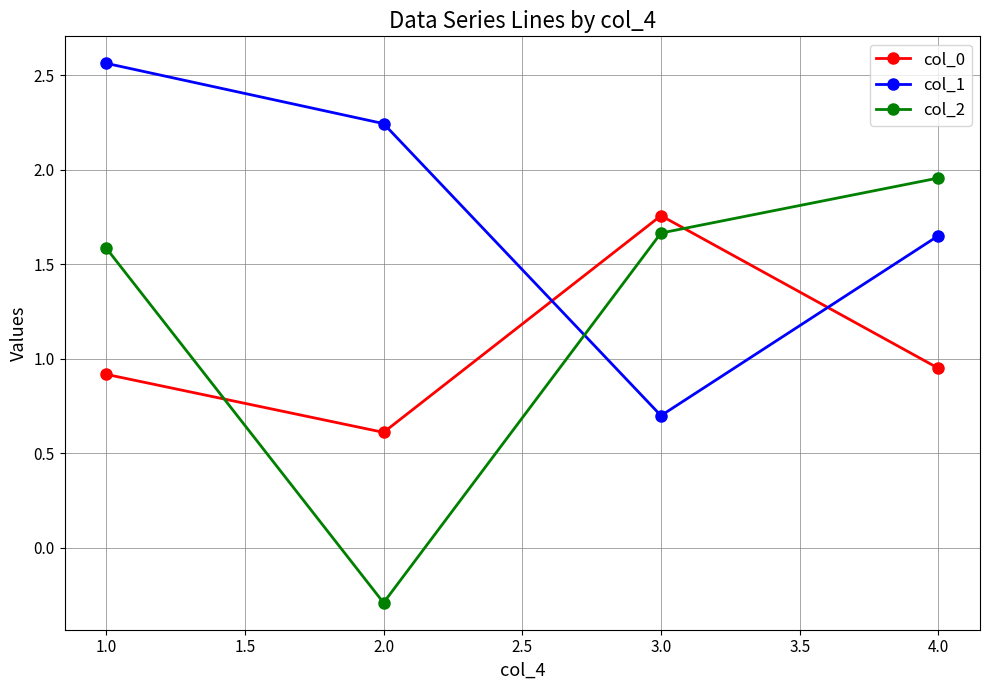

True or false: col_2 has a value of -0.1 at 1.0.

False